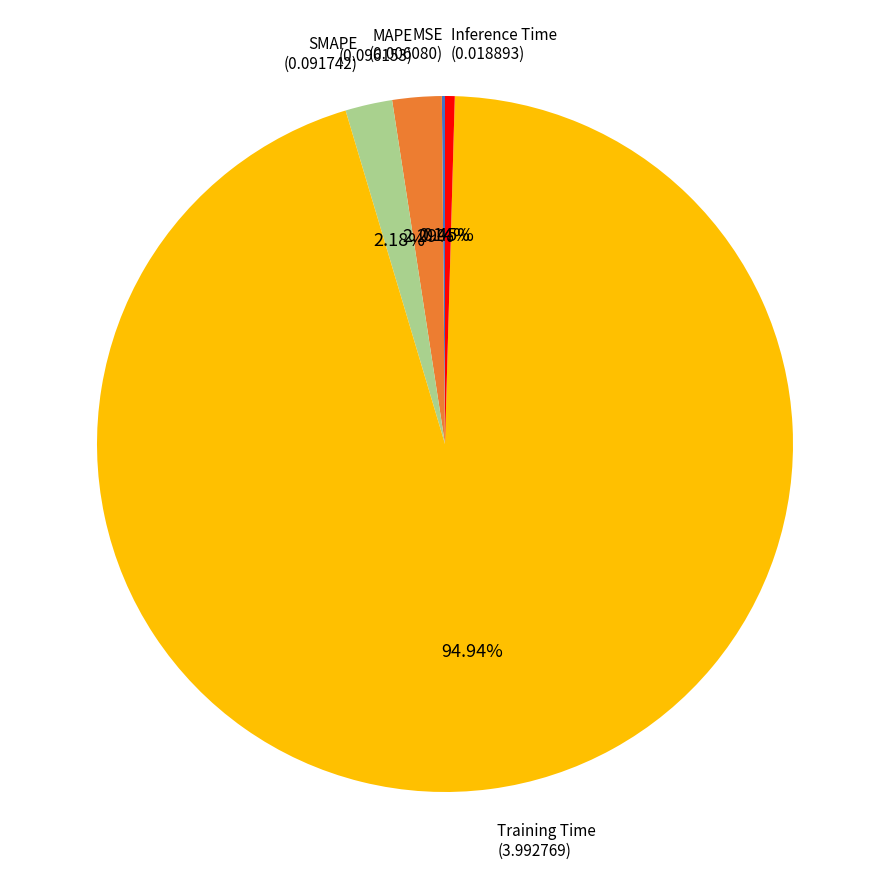

What percentage do Training Time and MAPE together represent?

97.2%